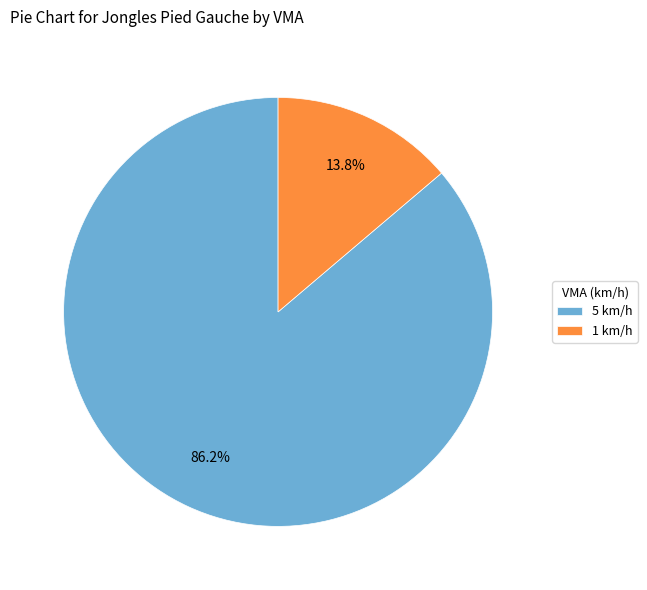

Count the number of slices in the pie.

2